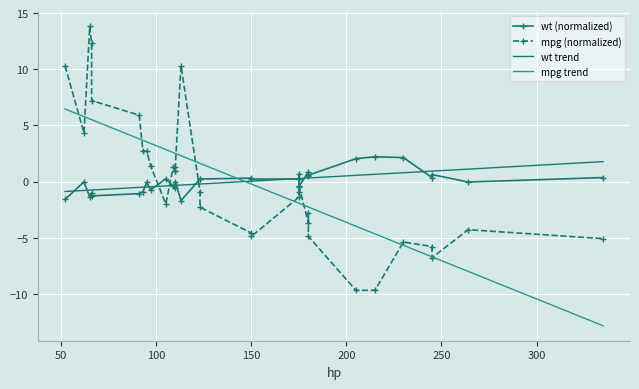

After their last crossing, which series has the higher values: mpg or wt?

wt